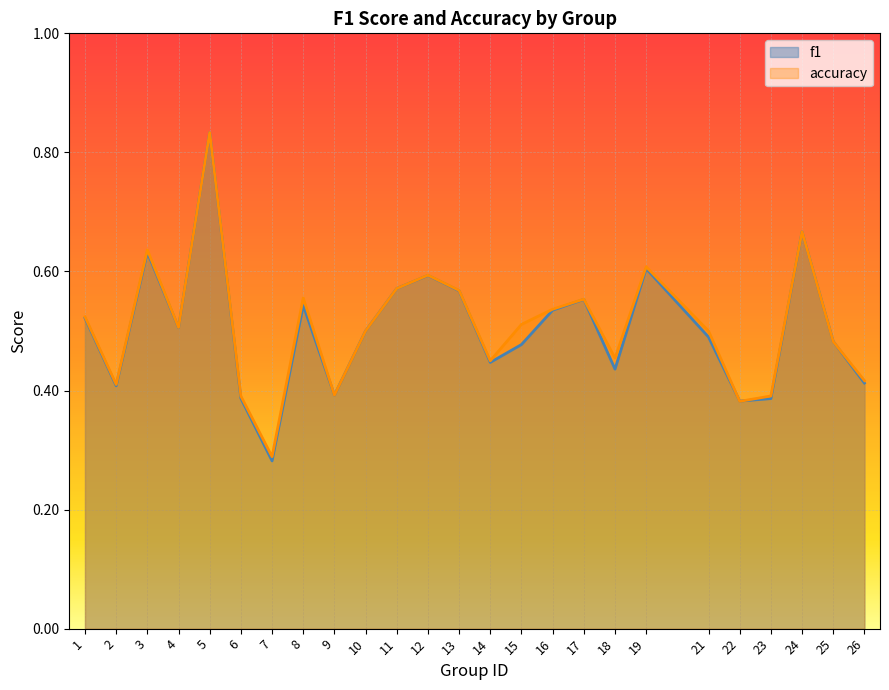

Reading left to right, list all the values displayed in this chart.

f1: 1=0.5	2=0.4	3=0.6	4=0.5	5=0.8	6=0.4	7=0.3	8=0.5	9=0.4	10=0.5	11=0.6	12=0.6	13=0.6	14=0.4	15=0.5	16=0.5	17=0.6	18=0.4	19=0.6	21=0.5	22=0.4	23=0.4	24=0.7	25=0.5	26=0.4
accuracy: 1=0.5	2=0.4	3=0.6	4=0.5	5=0.8	6=0.4	7=0.3	8=0.6	9=0.4	10=0.5	11=0.6	12=0.6	13=0.6	14=0.5	15=0.5	16=0.5	17=0.6	18=0.5	19=0.6	21=0.5	22=0.4	23=0.4	24=0.7	25=0.5	26=0.4